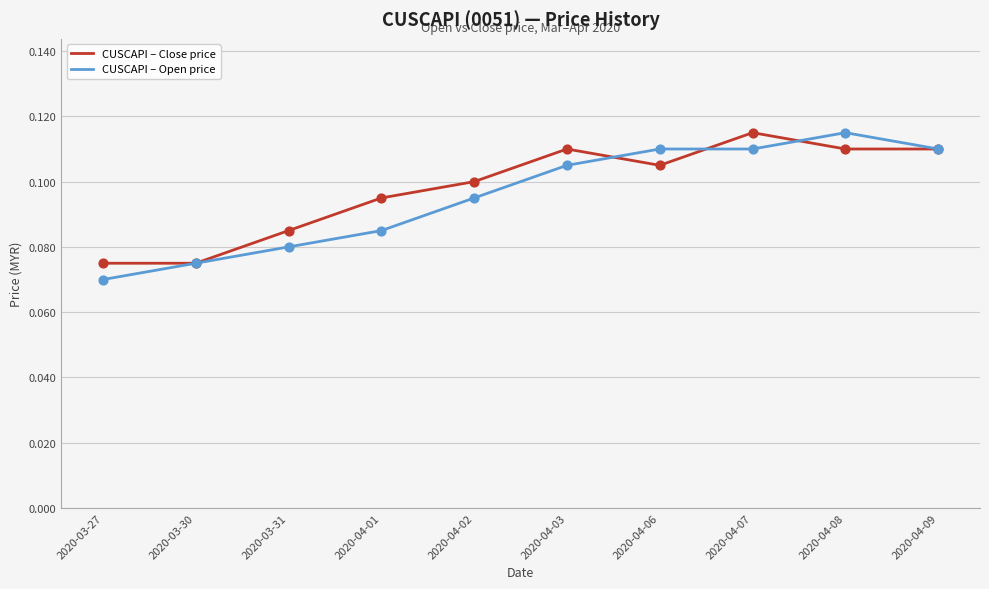

Is the value of CUSCAPI – Close price at 2020-03-27 greater than the value of CUSCAPI – Open price at 2020-03-31?

No